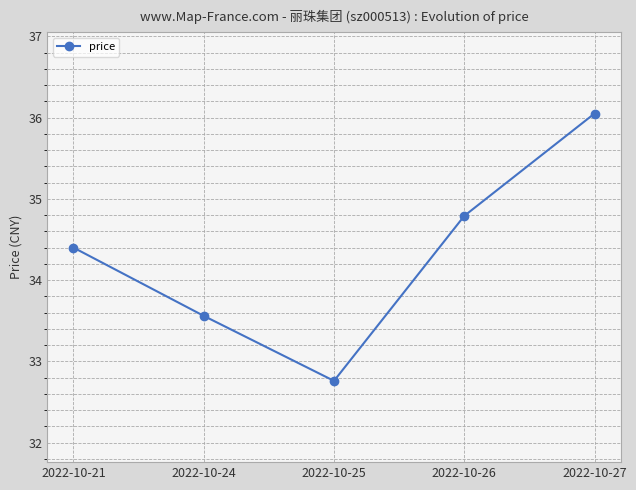

Does the chart have visible grid lines?

Yes